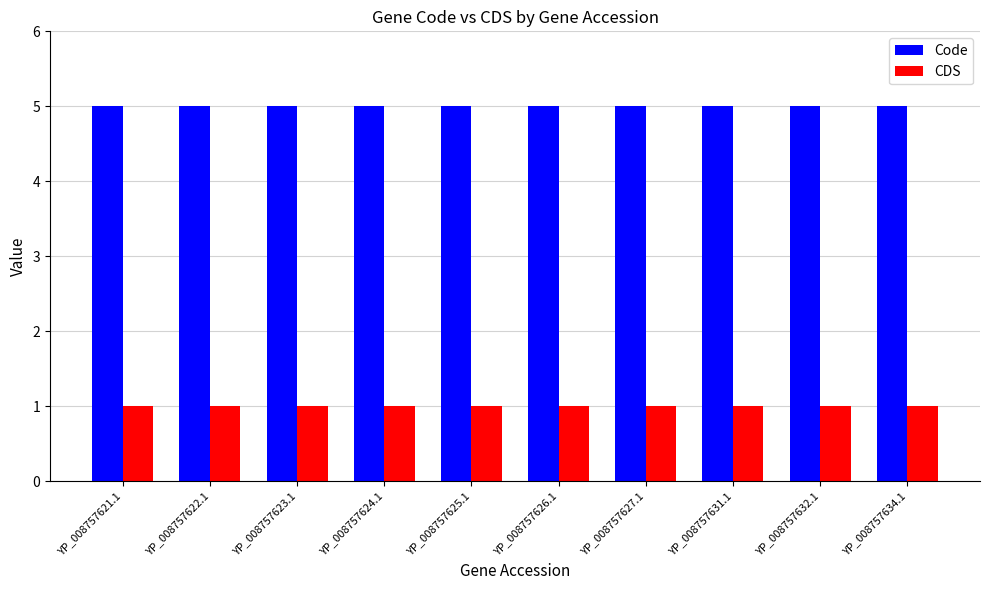

What is the approximate value of CDS at YP_008757634.1?

1